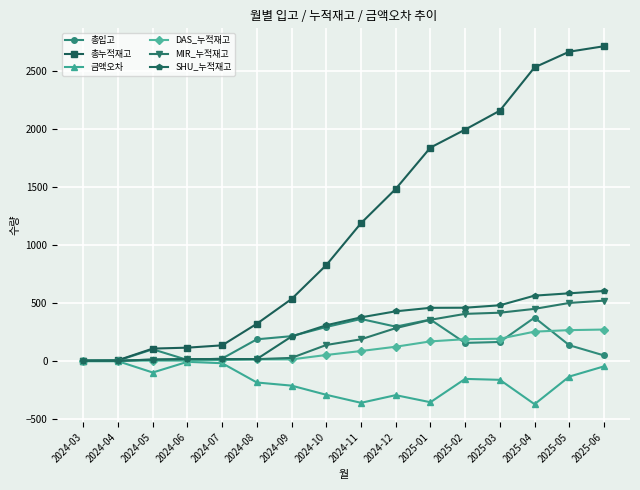

True or false: 총누적재고 has a value of 106 at 2024-05.

True